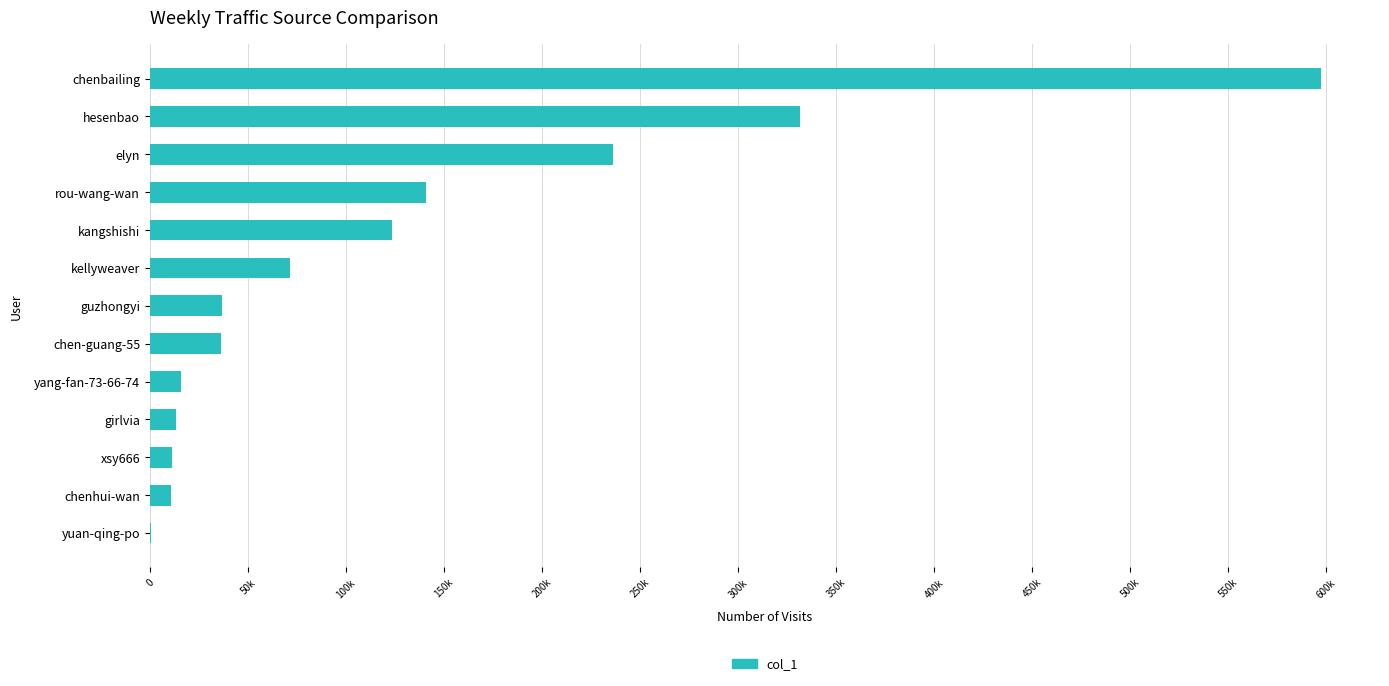

What is the average value?

125074